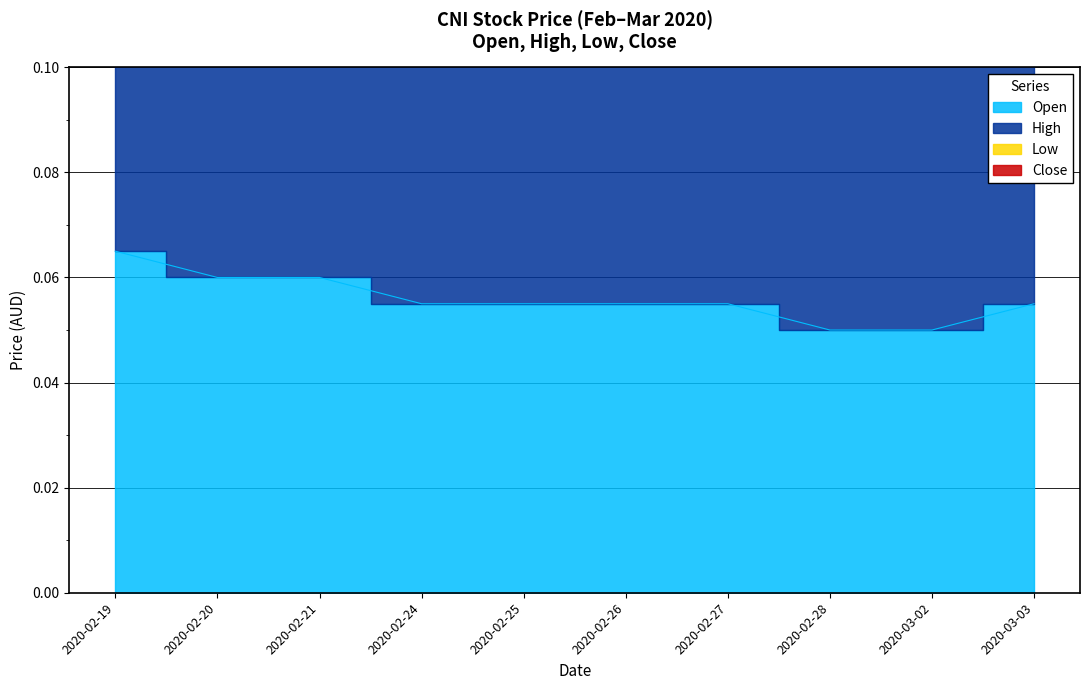

True or false: open and high cross at least once.

False